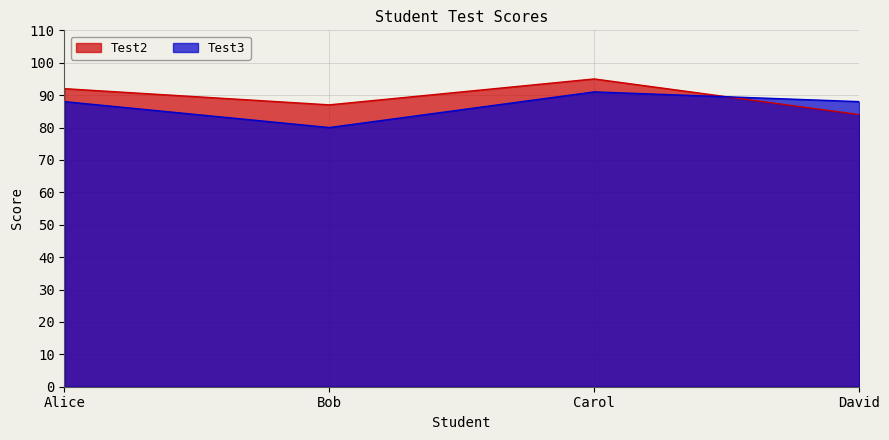

Between which two adjacent categories do Test3 and Test2 first intersect?

Carol and David